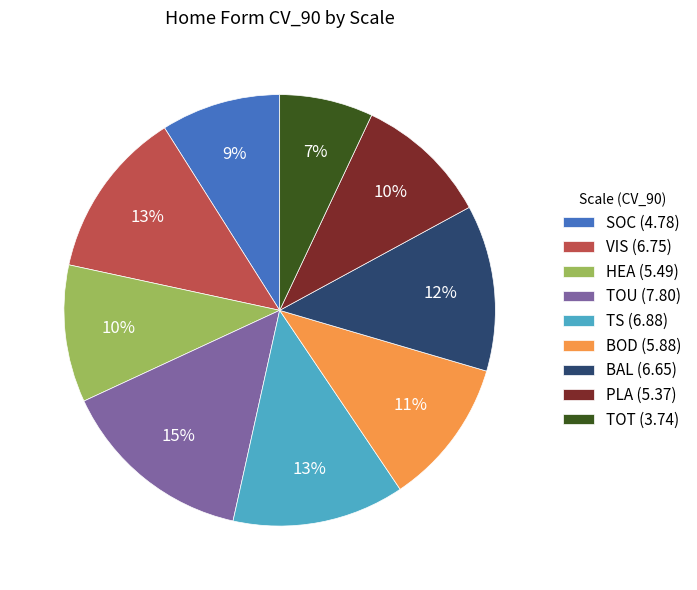

Does any single category account for the majority?

No